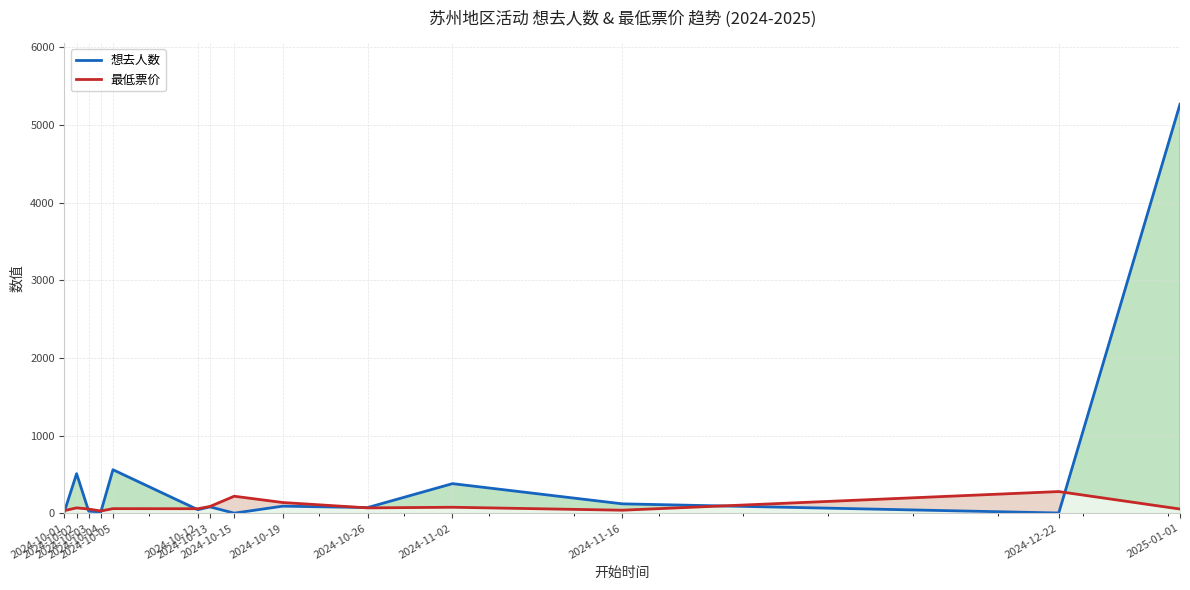

Which series has the largest range (max minus min)?

想去人数